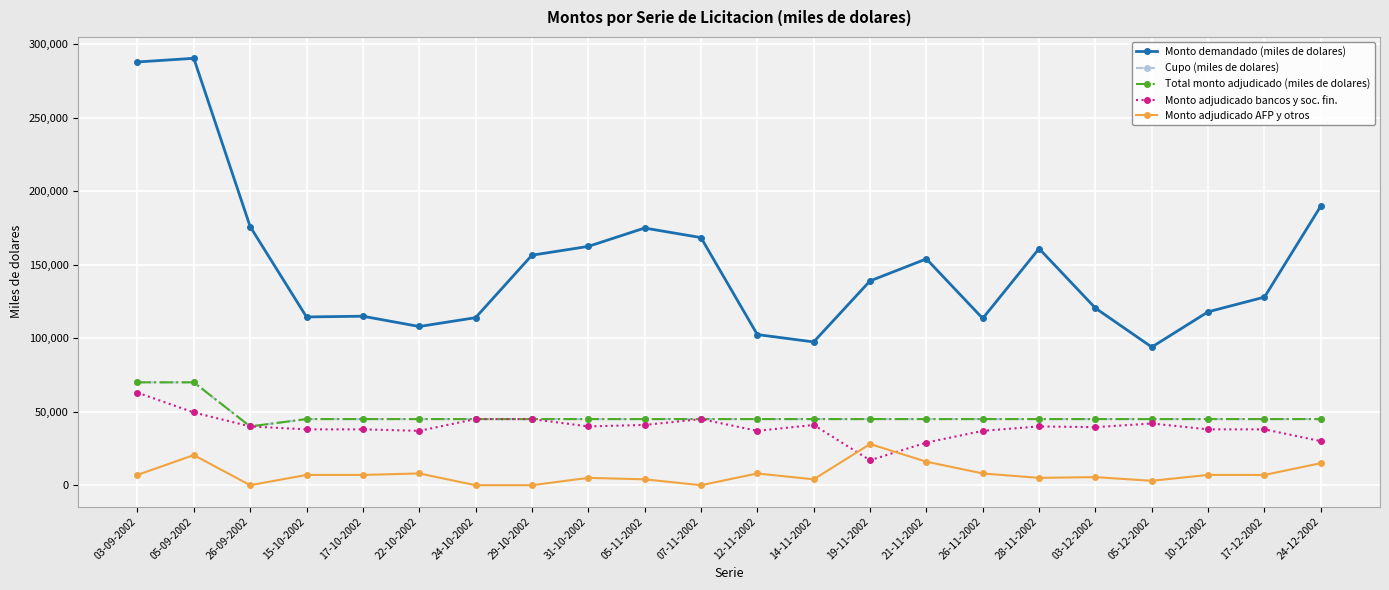

Reading left to right, extract all data points from this chart.

Monto demandado (miles de dolares): 03-09-2002=288000	05-09-2002=290500	26-09-2002=176000	15-10-2002=114500	17-10-2002=115000	22-10-2002=108000	24-10-2002=114000	29-10-2002=156500	31-10-2002=162500	05-11-2002=175000	07-11-2002=168500	12-11-2002=102500	14-11-2002=97500	19-11-2002=139000	21-11-2002=154000	26-11-2002=113500	28-11-2002=161000	03-12-2002=120500	05-12-2002=94000	10-12-2002=118000	17-12-2002=128000	24-12-2002=190000
Cupo (miles de dolares): 03-09-2002=70000	05-09-2002=70000	26-09-2002=40000	15-10-2002=45000	17-10-2002=45000	22-10-2002=45000	24-10-2002=45000	29-10-2002=45000	31-10-2002=45000	05-11-2002=45000	07-11-2002=45000	12-11-2002=45000	14-11-2002=45000	19-11-2002=45000	21-11-2002=45000	26-11-2002=45000	28-11-2002=45000	03-12-2002=45000	05-12-2002=45000	10-12-2002=45000	17-12-2002=45000	24-12-2002=45000
Total monto adjudicado (miles de dolares): 03-09-2002=70000	05-09-2002=70000	26-09-2002=40000	15-10-2002=45000	17-10-2002=45000	22-10-2002=45000	24-10-2002=45000	29-10-2002=45000	31-10-2002=45000	05-11-2002=45000	07-11-2002=45000	12-11-2002=45000	14-11-2002=45000	19-11-2002=45000	21-11-2002=45000	26-11-2002=45000	28-11-2002=45000	03-12-2002=45000	05-12-2002=45000	10-12-2002=45000	17-12-2002=45000	24-12-2002=45000
Monto adjudicado bancos y soc. fin.: 03-09-2002=63000	05-09-2002=49500	26-09-2002=40000	15-10-2002=38000	17-10-2002=38000	22-10-2002=37000	24-10-2002=45000	29-10-2002=45000	31-10-2002=40000	05-11-2002=41000	07-11-2002=45000	12-11-2002=37000	14-11-2002=41000	19-11-2002=17000	21-11-2002=29000	26-11-2002=37000	28-11-2002=40000	03-12-2002=39500	05-12-2002=42000	10-12-2002=38000	17-12-2002=38000	24-12-2002=30000
Monto adjudicado AFP y otros: 03-09-2002=7000	05-09-2002=20500	26-09-2002=0	15-10-2002=7000	17-10-2002=7000	22-10-2002=8000	24-10-2002=0	29-10-2002=0	31-10-2002=5000	05-11-2002=4000	07-11-2002=0	12-11-2002=8000	14-11-2002=4000	19-11-2002=28000	21-11-2002=16000	26-11-2002=8000	28-11-2002=5000	03-12-2002=5500	05-12-2002=3000	10-12-2002=7000	17-12-2002=7000	24-12-2002=15000